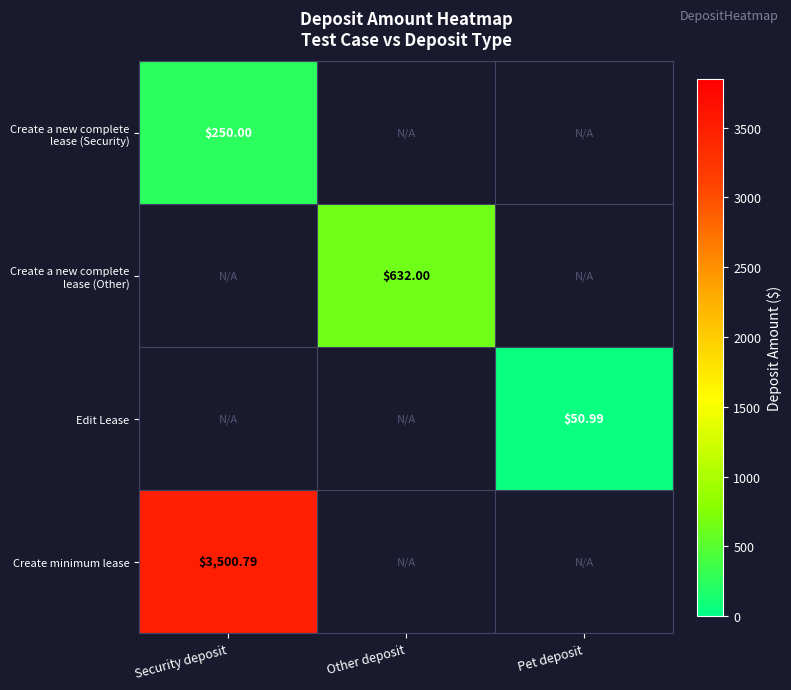

Is the value of Create a new complete lease (Other) at Pet deposit greater than the value of Edit Lease at Other deposit?

No